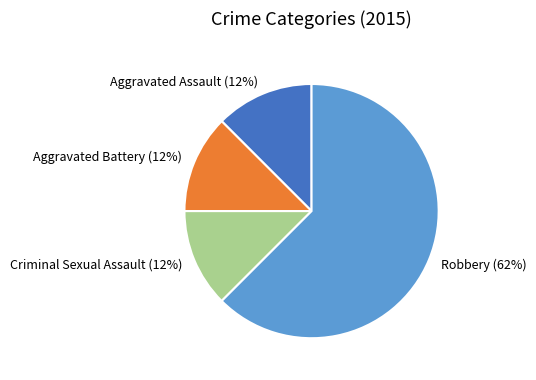

Between Robbery and Criminal Sexual Assault, which is larger?

Robbery